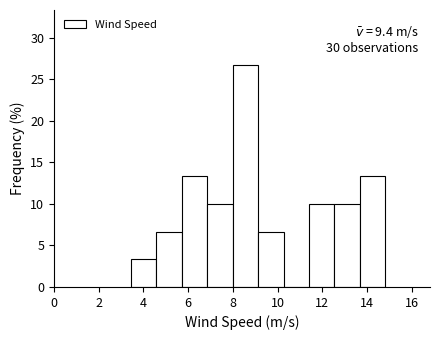

Over which range of the x-axis is the bar tallest?

8.0 to 9.2